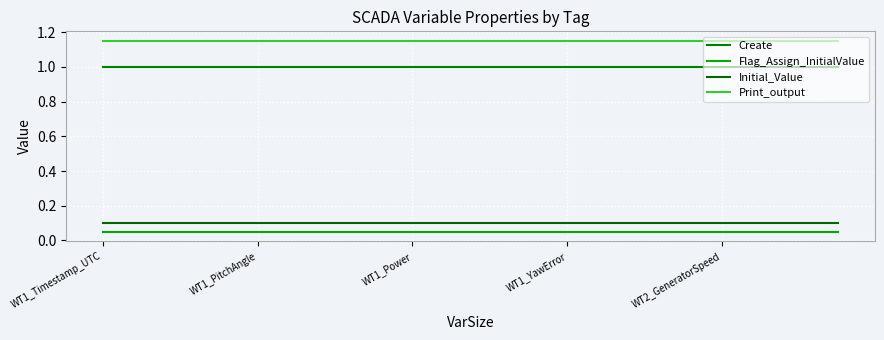

List the series in order of their peak value, highest first.

Print_output, Create, Initial_Value, Flag_Assign_InitialValue